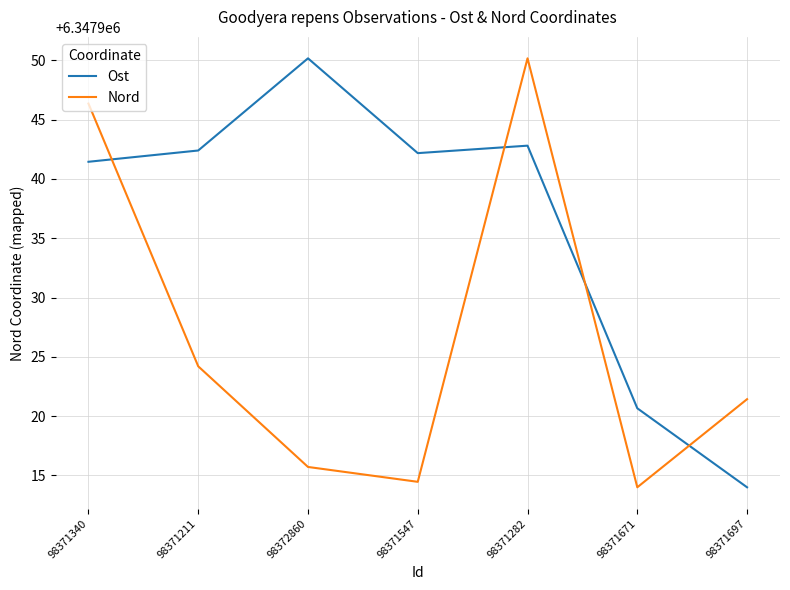

What position from the left is 98371697?

7